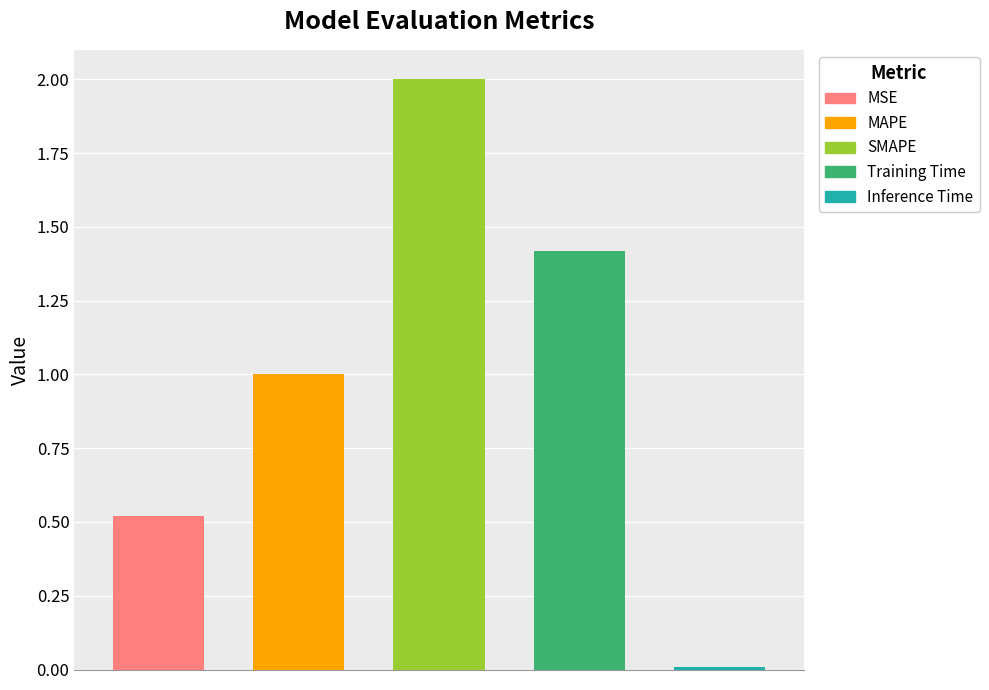

What is the difference between the maximum and minimum values?

2.0